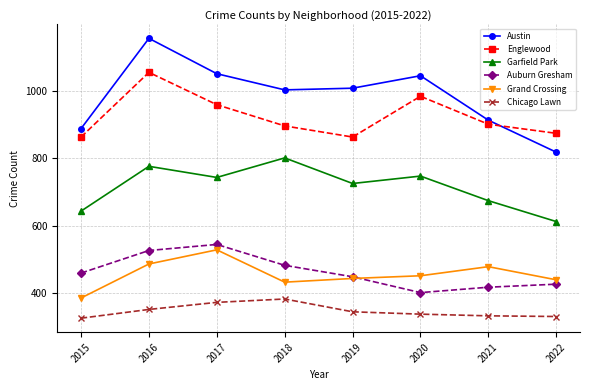

How many distinct data groups are displayed?

6